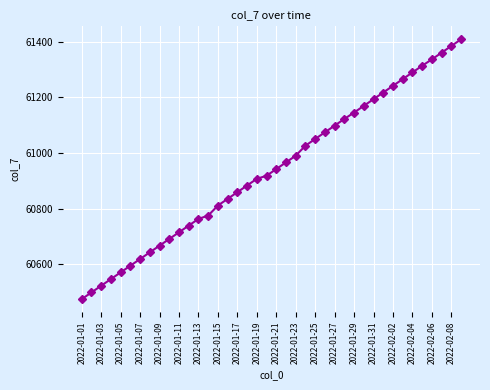

What is the smallest value displayed?

60475